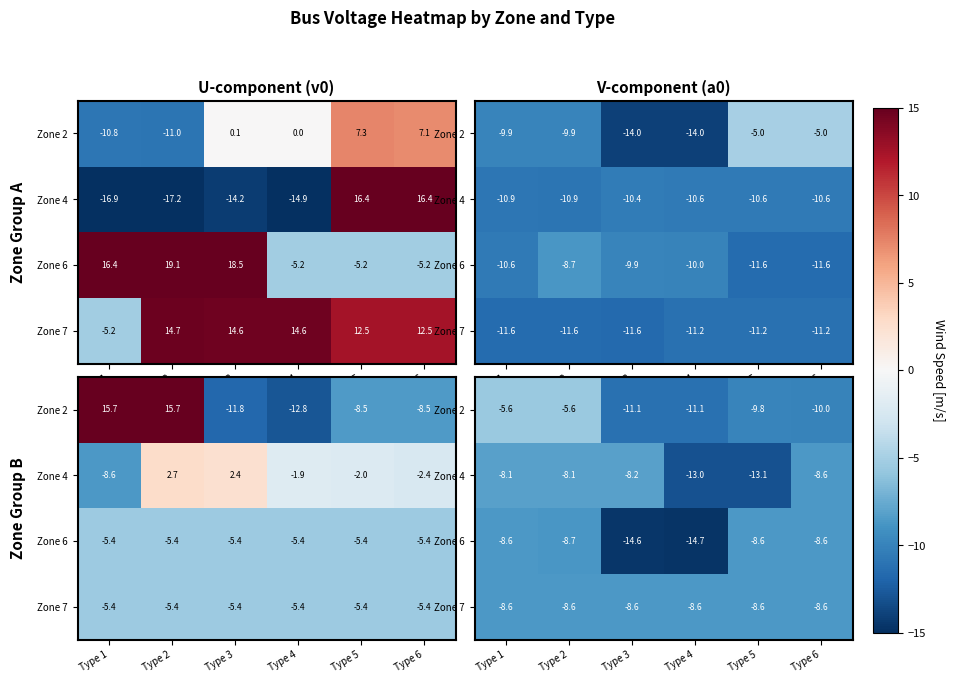

At which category is the sum across all series the highest?

Type 1